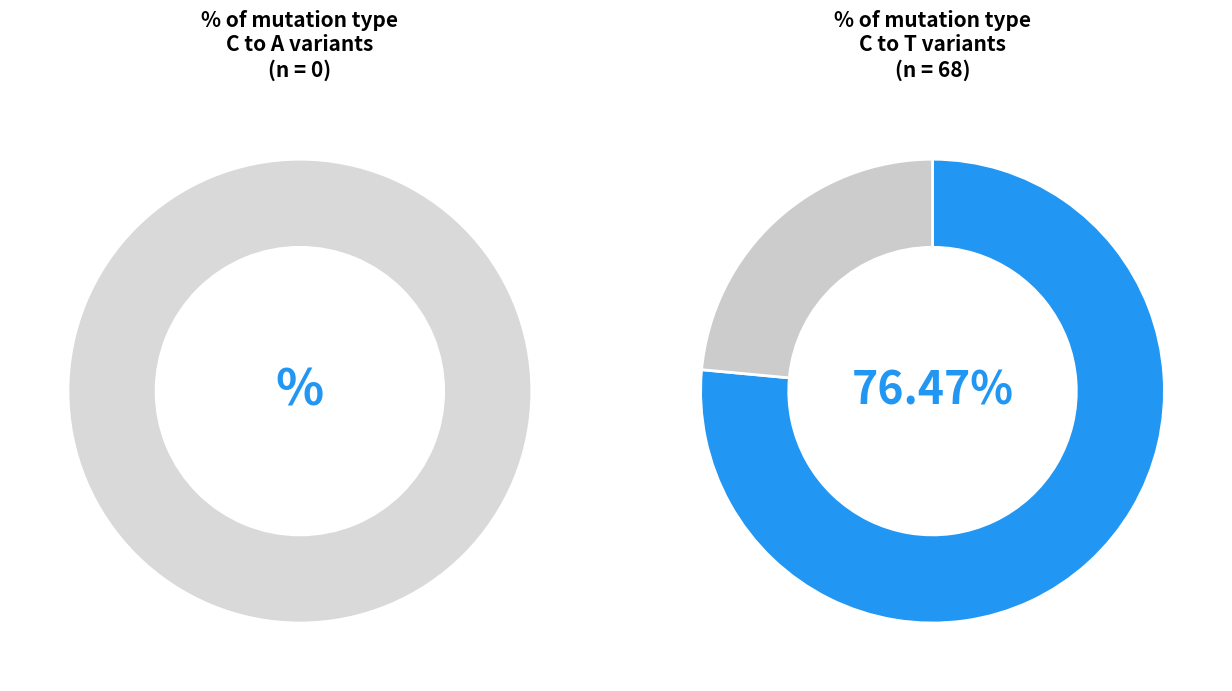

Between 19 and 11, which is larger?

19